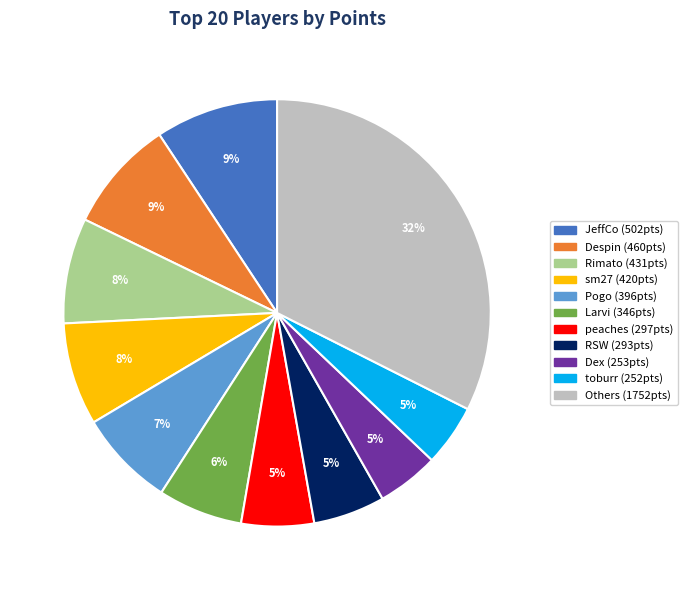

Is there a majority slice in this chart?

No